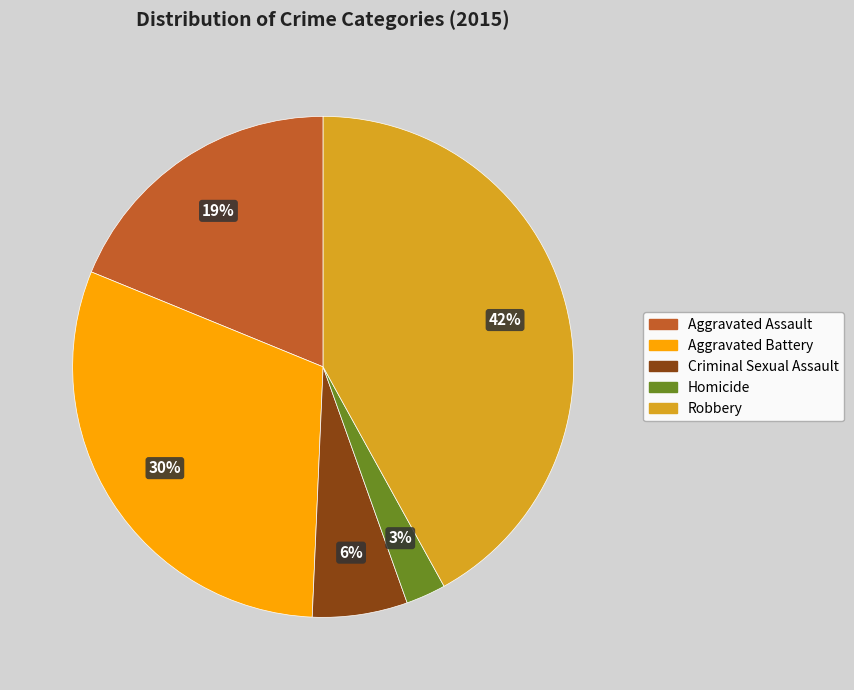

To the nearest percent, what percentage of the pie is Criminal Sexual Assault?

6%